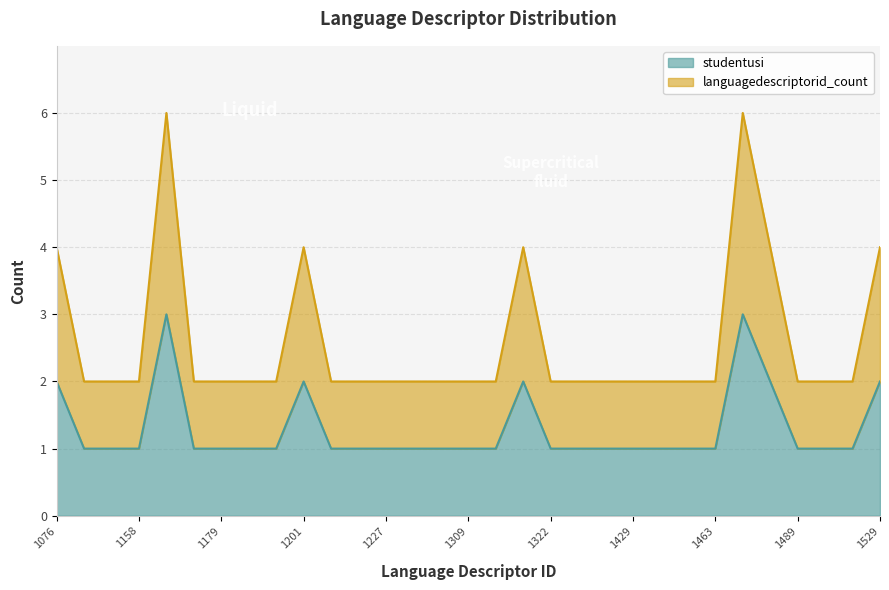

List the labels in order of languagedescriptorid_count value, smallest first.

1134, 1136, 1158, 1162, 1179, 1181, 1187, 1204, 1218, 1227, 1230, 1284, 1309, 1313, 1322, 1335, 1398, 1429, 1432, 1460, 1463, 1489, 1492, 1498, 1076, 1201, 1317, 1479, 1529, 1160, 1469